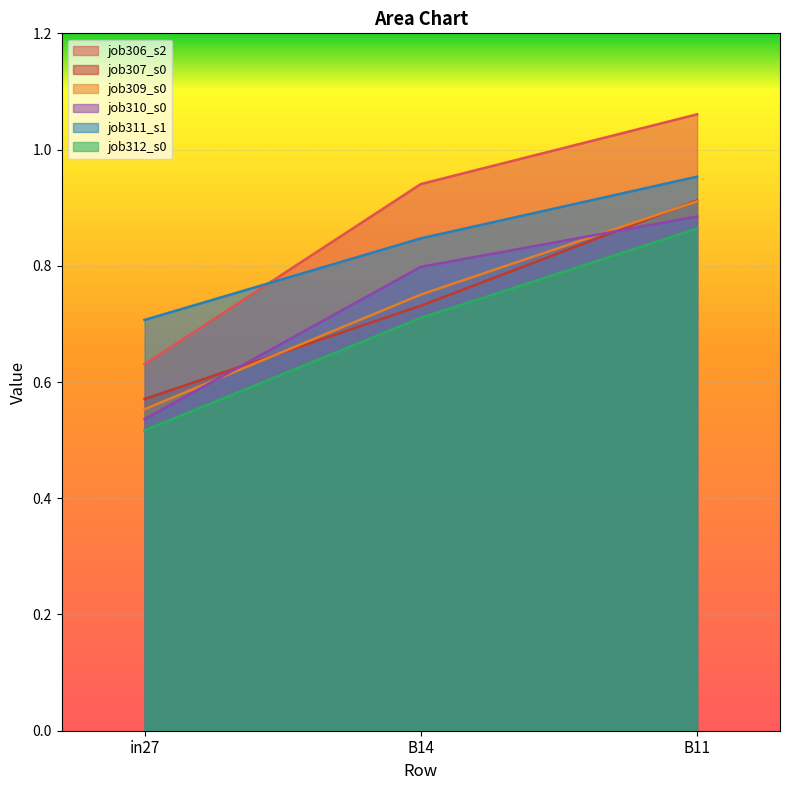

Is the value of job307_scenario0_569 at B14 greater than the value of job312_scenario0_576 at B11?

No